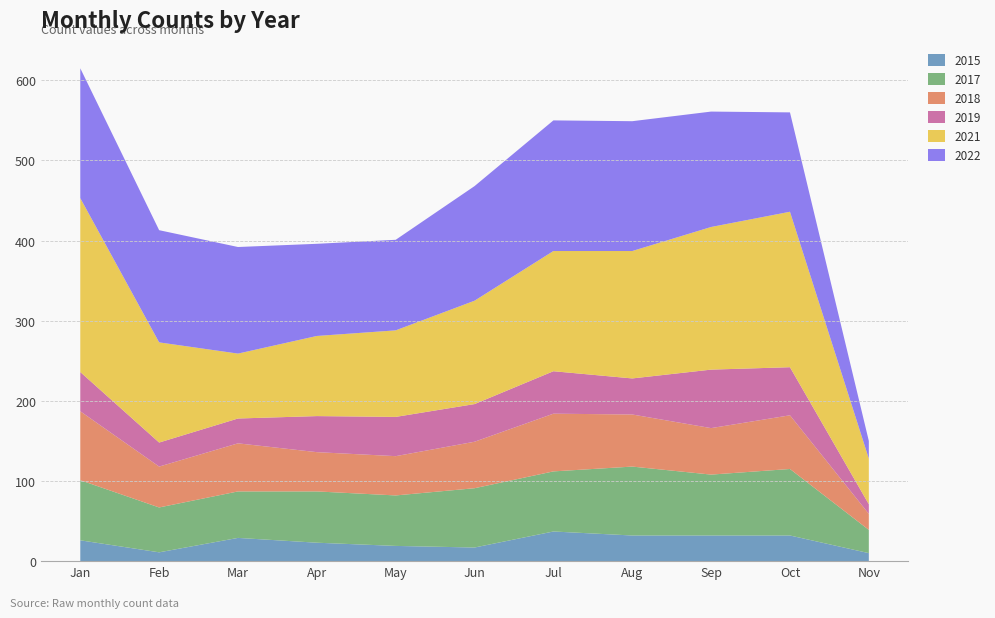

Reading left to right, what are all the values shown in this chart?

2015: 26	11	29	23	19	17	37	32	32	32	10
2017: 75	56	58	64	63	74	75	86	76	83	29
2018: 86	51	60	49	49	58	72	65	58	67	20
2019: 49	30	31	45	49	47	53	45	73	60	12
2021: 217	125	81	100	108	129	150	159	178	194	57
2022: 162	140	133	115	113	143	163	162	144	124	22